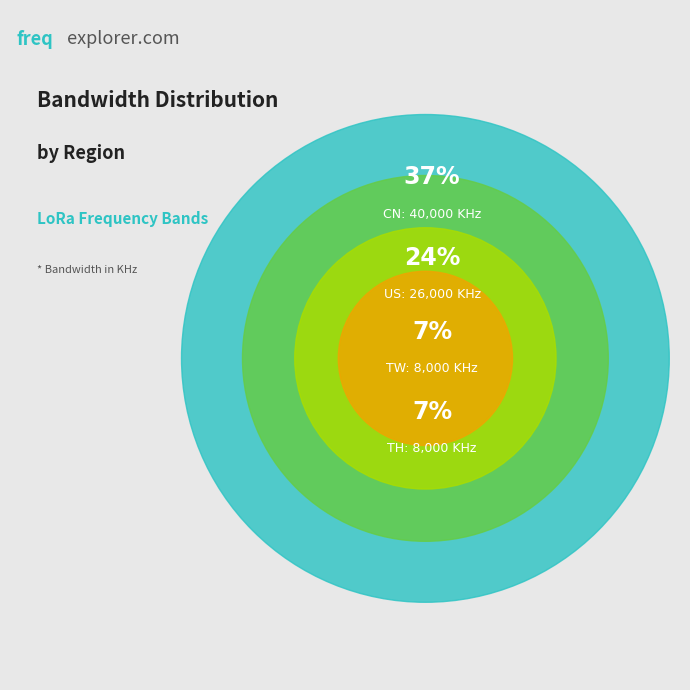

The TH slice represents 7% of the pie. True or false?

True